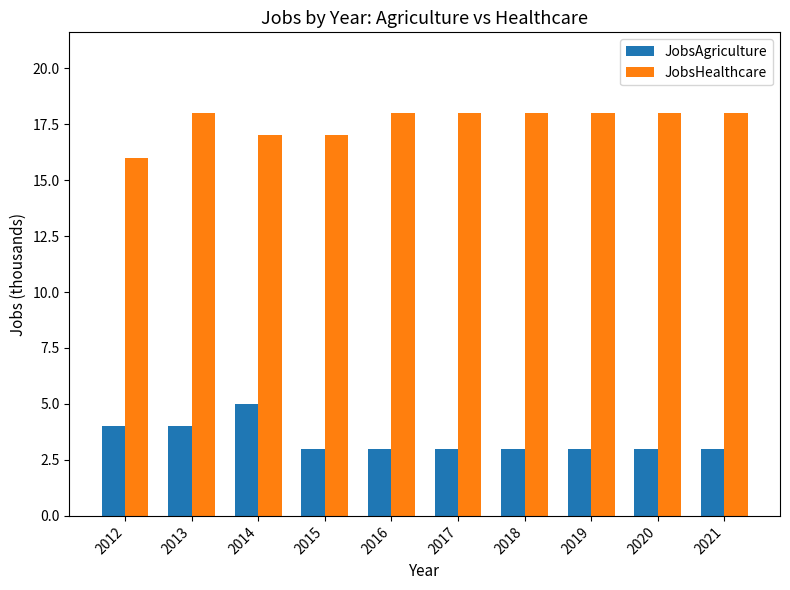

How many data points does each series have?

10